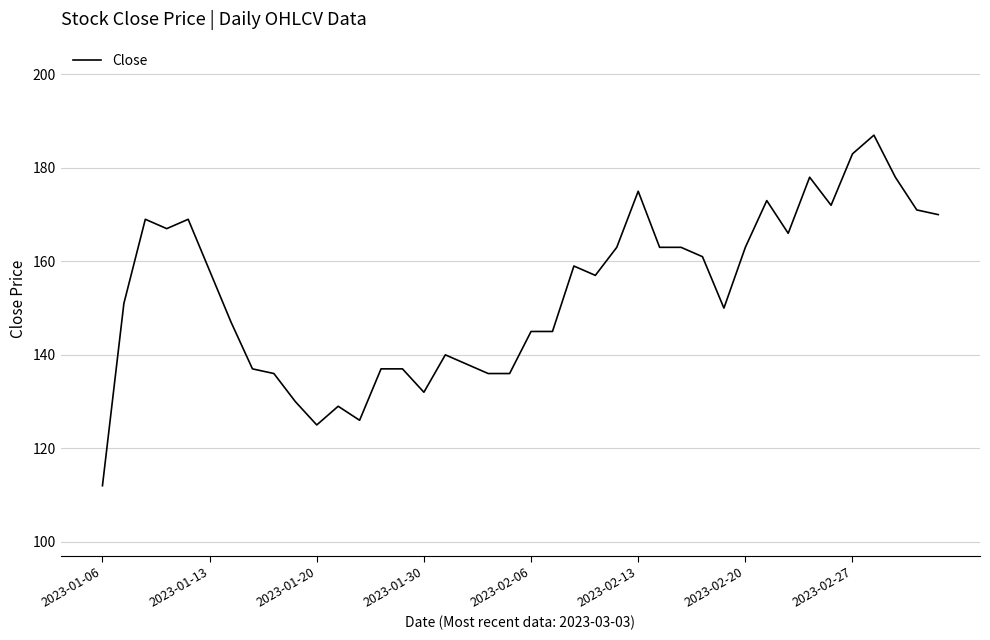

What is the smallest value displayed?

112